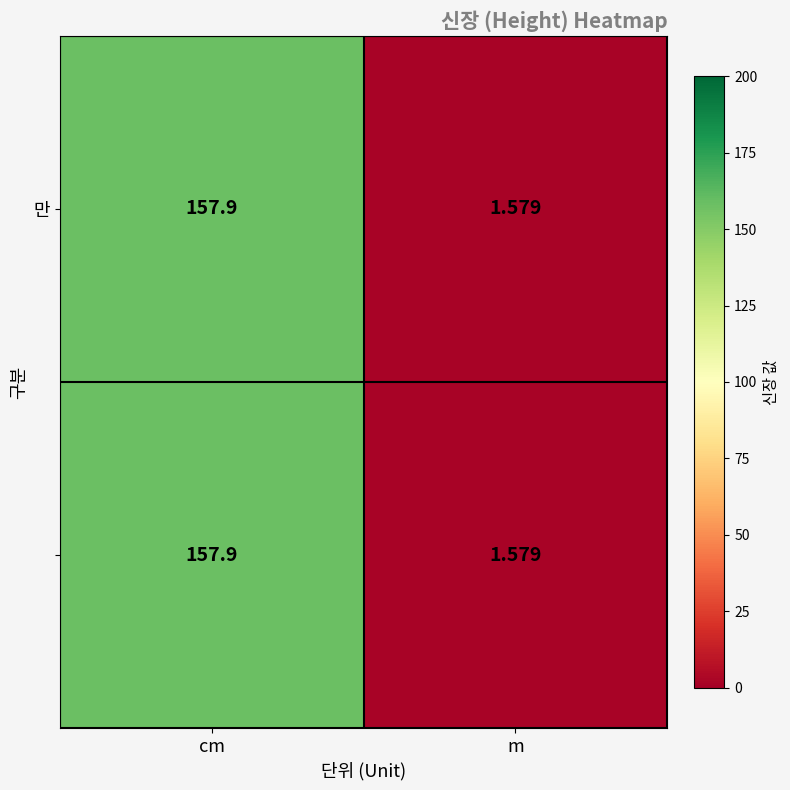

Count the number of categories in the chart.

2